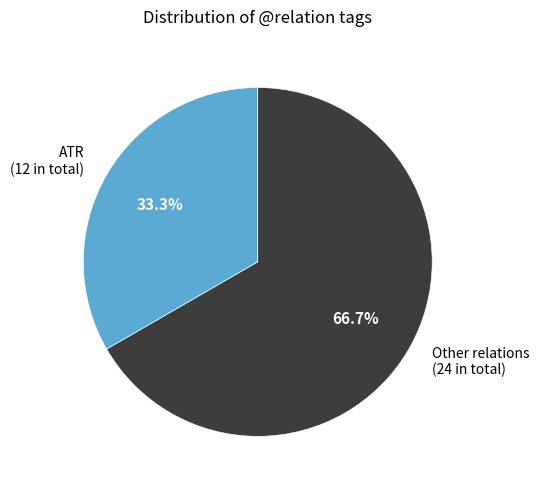

Count the number of slices in the pie.

2